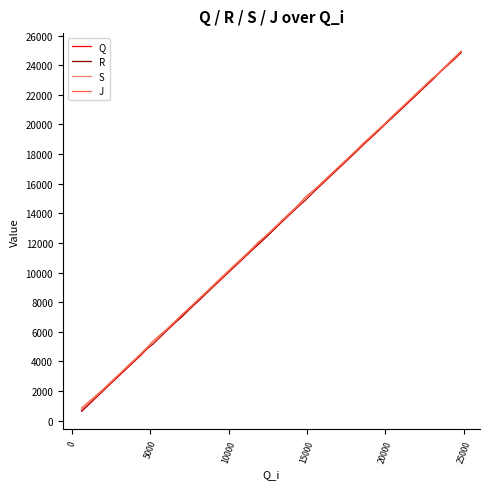

What is the minimum value for Q?

627